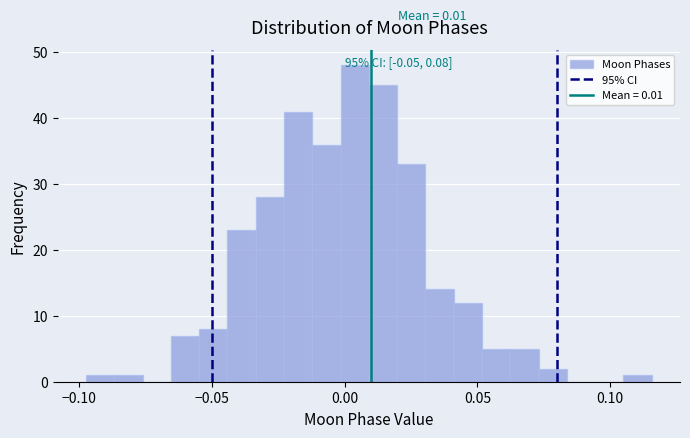

Around what value on the x-axis is the tallest bar? Give the approximate position of its centre, as read against the axis.

0.005